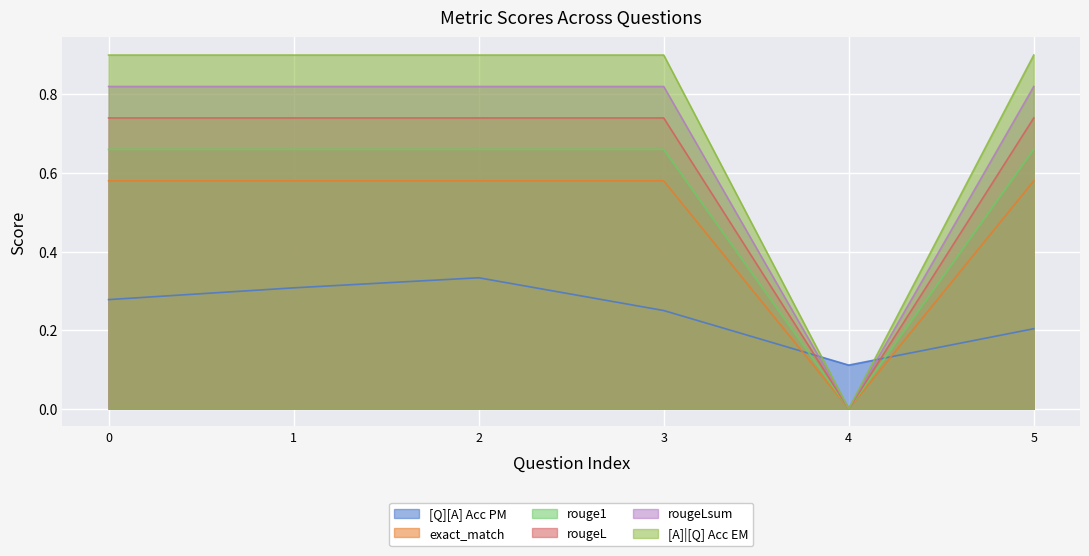

Which series has the largest range (max minus min)?

[A]|[Q] Acc EM